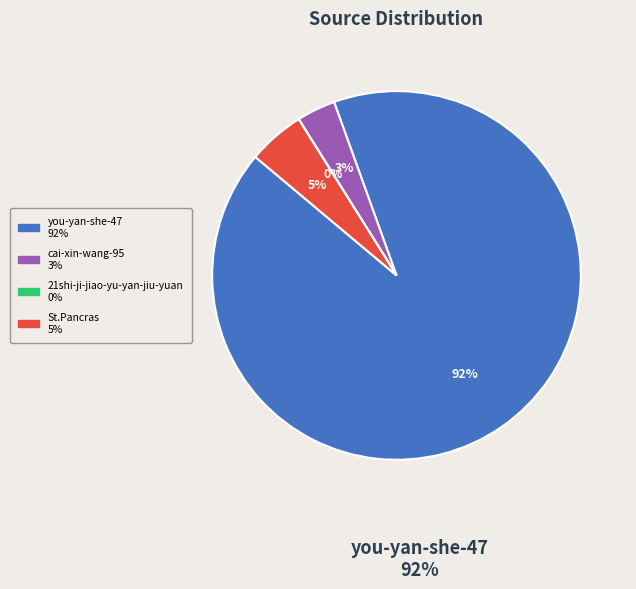

How many slices are in this pie chart?

4